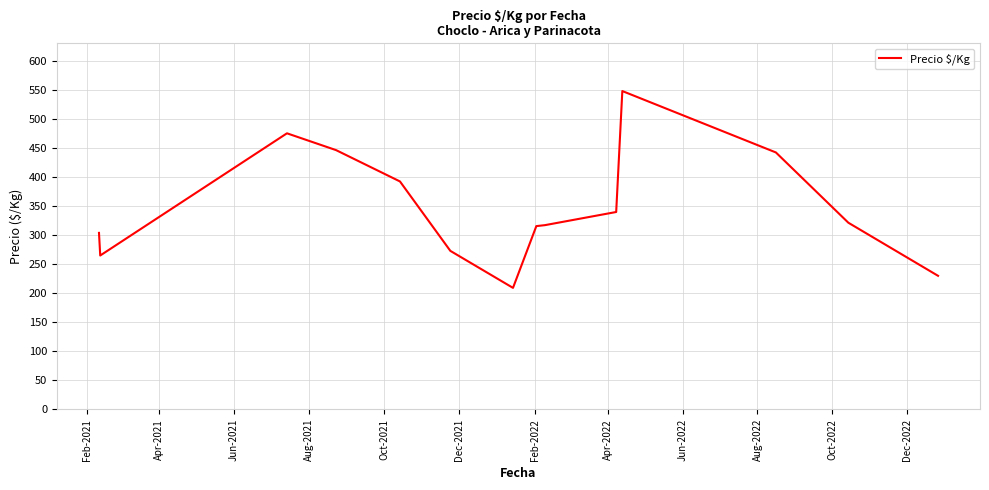

What is the difference between the maximum and minimum values?

339.3